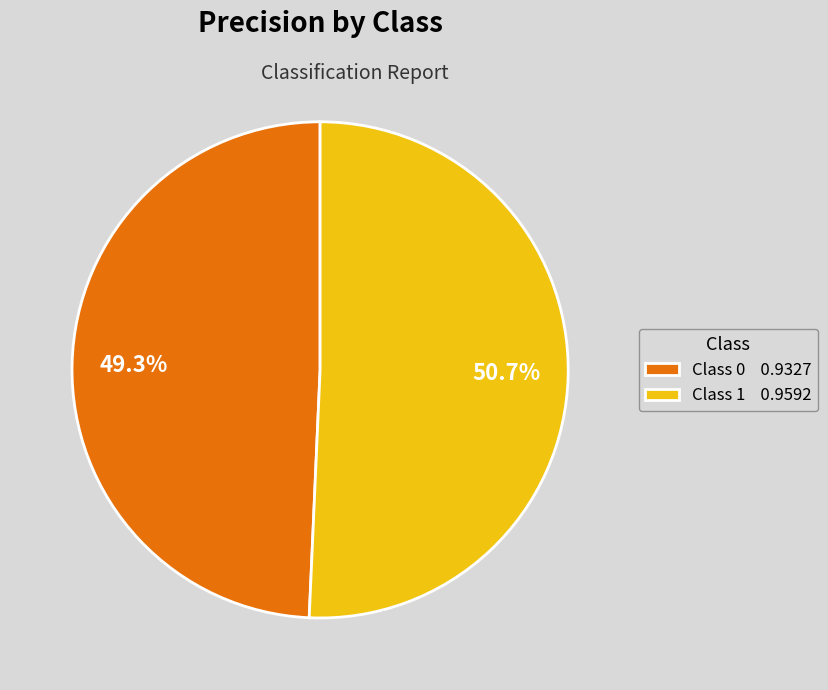

Which has a higher value, Class 1 0.9592 or Class 0 0.9327?

Class 1 0.9592